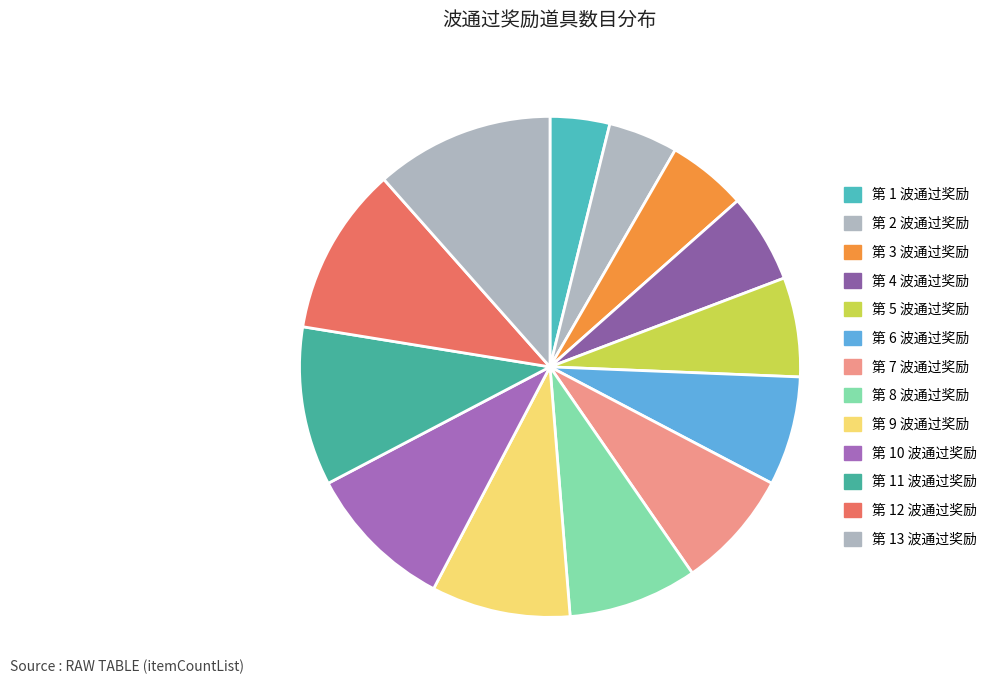

Combined, do 第 9 波通过奖励 and 第 12 波通过奖励 account for over 50%?

No